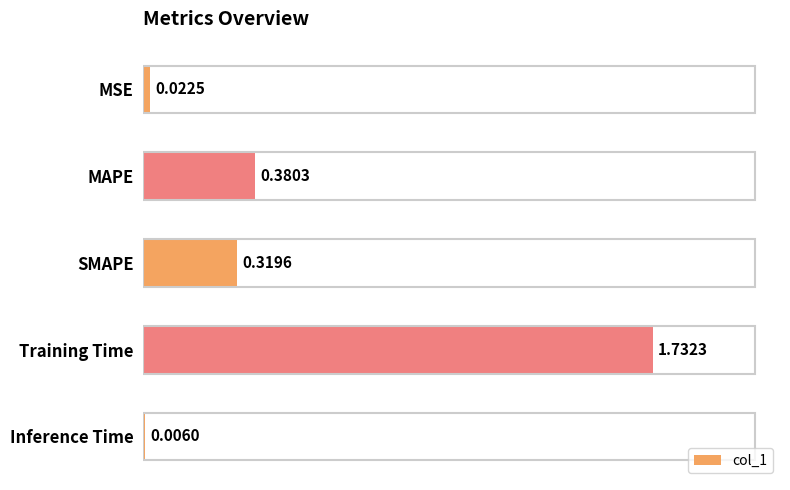

At which category does the chart reach its peak across all series?

Training Time